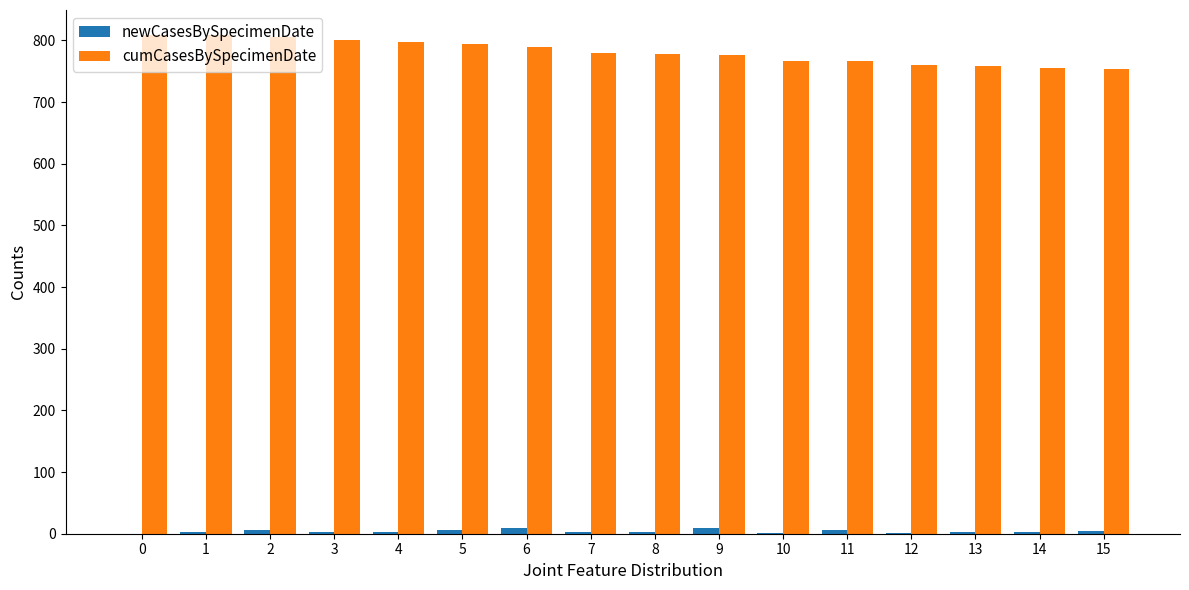

Which series has the largest total across all categories?

cumCasesBySpecimenDate